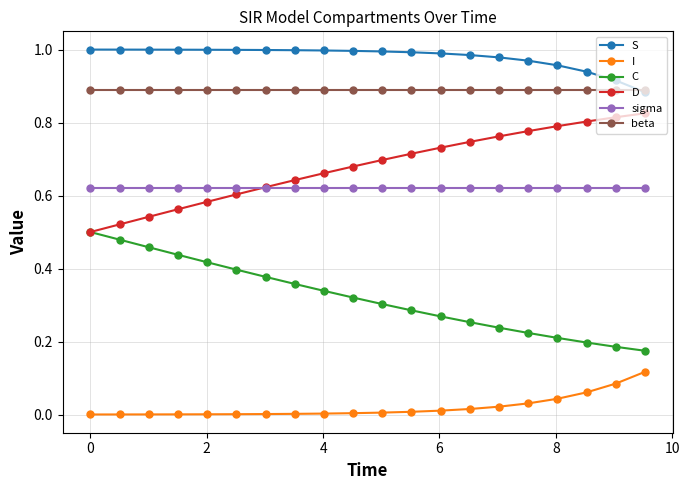

Which series has the largest total across all categories?

S